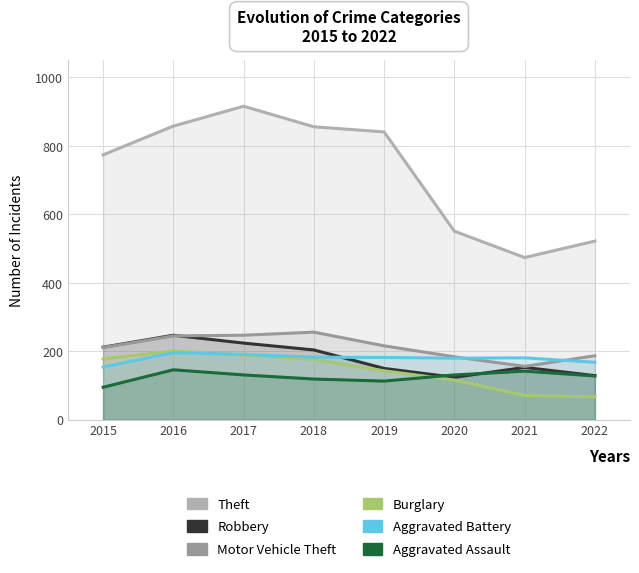

Which series changed the most between 2018 and 2022?

Theft